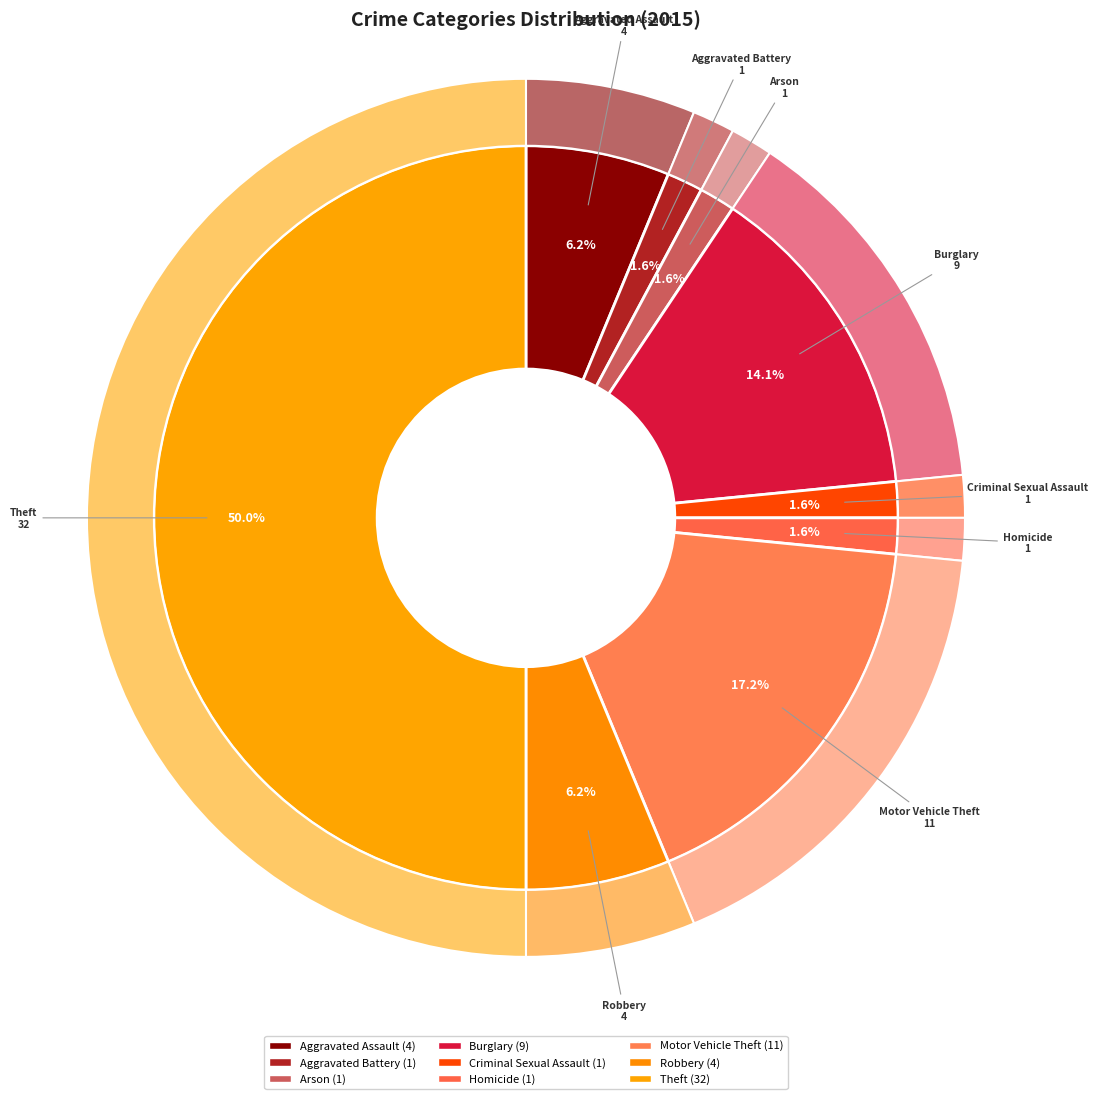

Which category has the biggest portion of the pie?

Theft